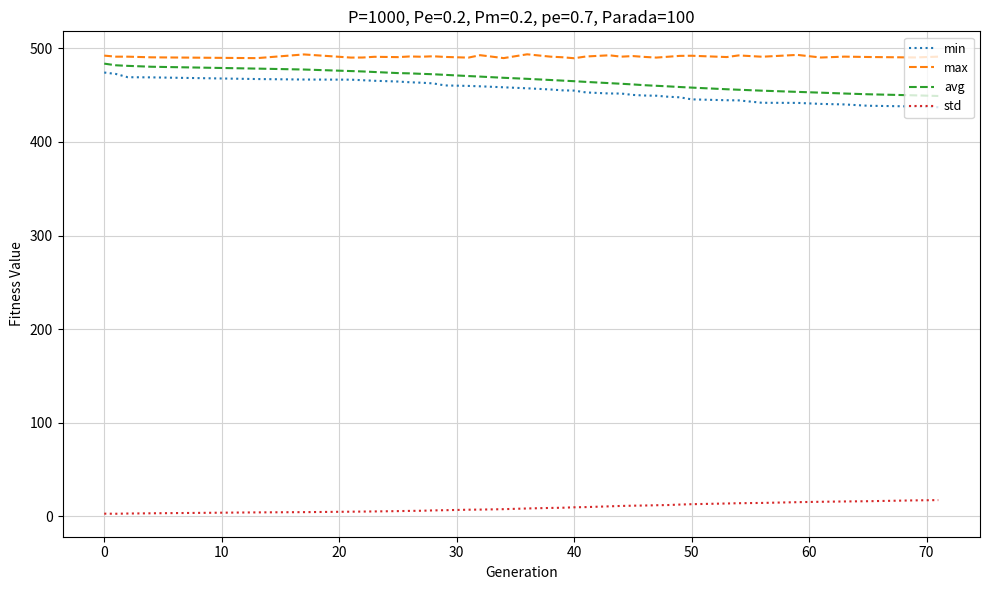

What is the difference between the maximum and minimum values in the min series?

37.1